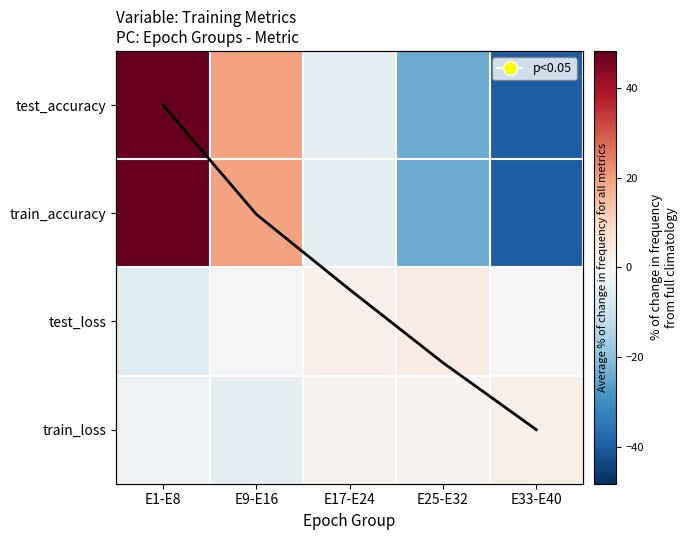

At which label is train_accuracy closest to 4?

E17-E24